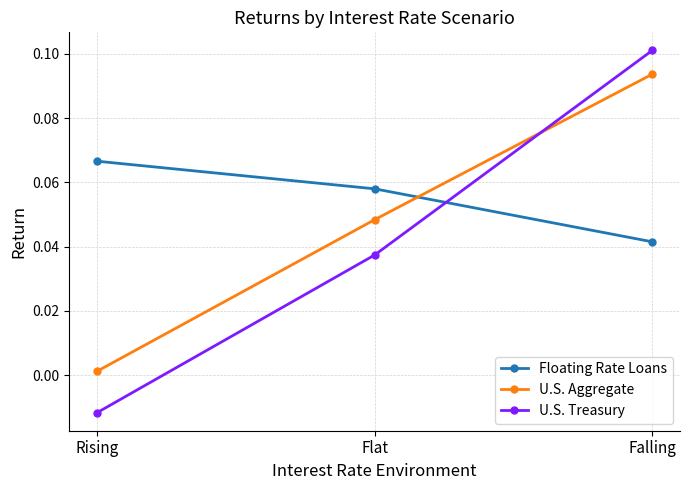

Where is Floating Rate Loans nearest to the value 0?

Falling